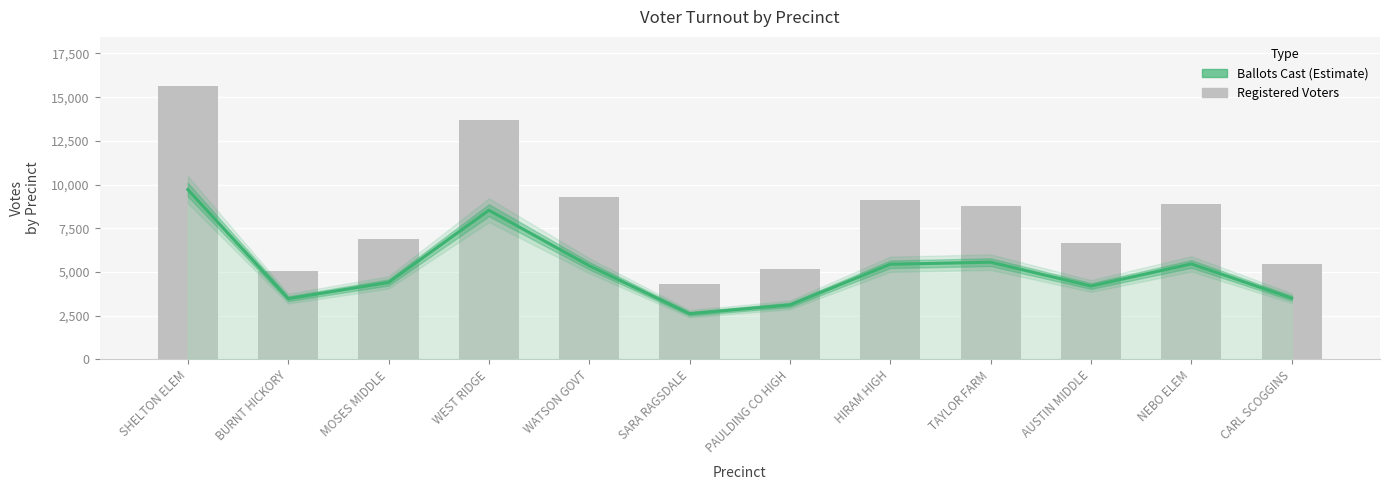

What is the total value across all series at BURNT HICKORY?

8551